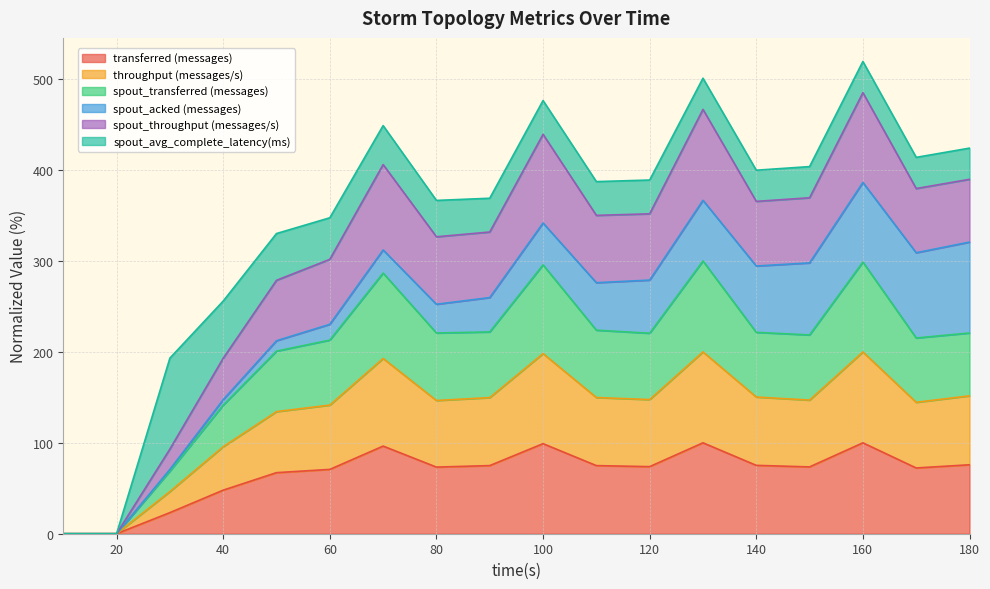

How many lines are shown in the chart?

6